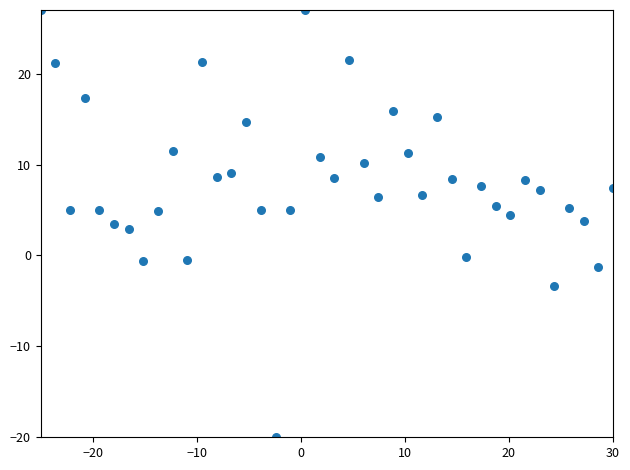

What is the range of Y values (max minus min)?

47.0